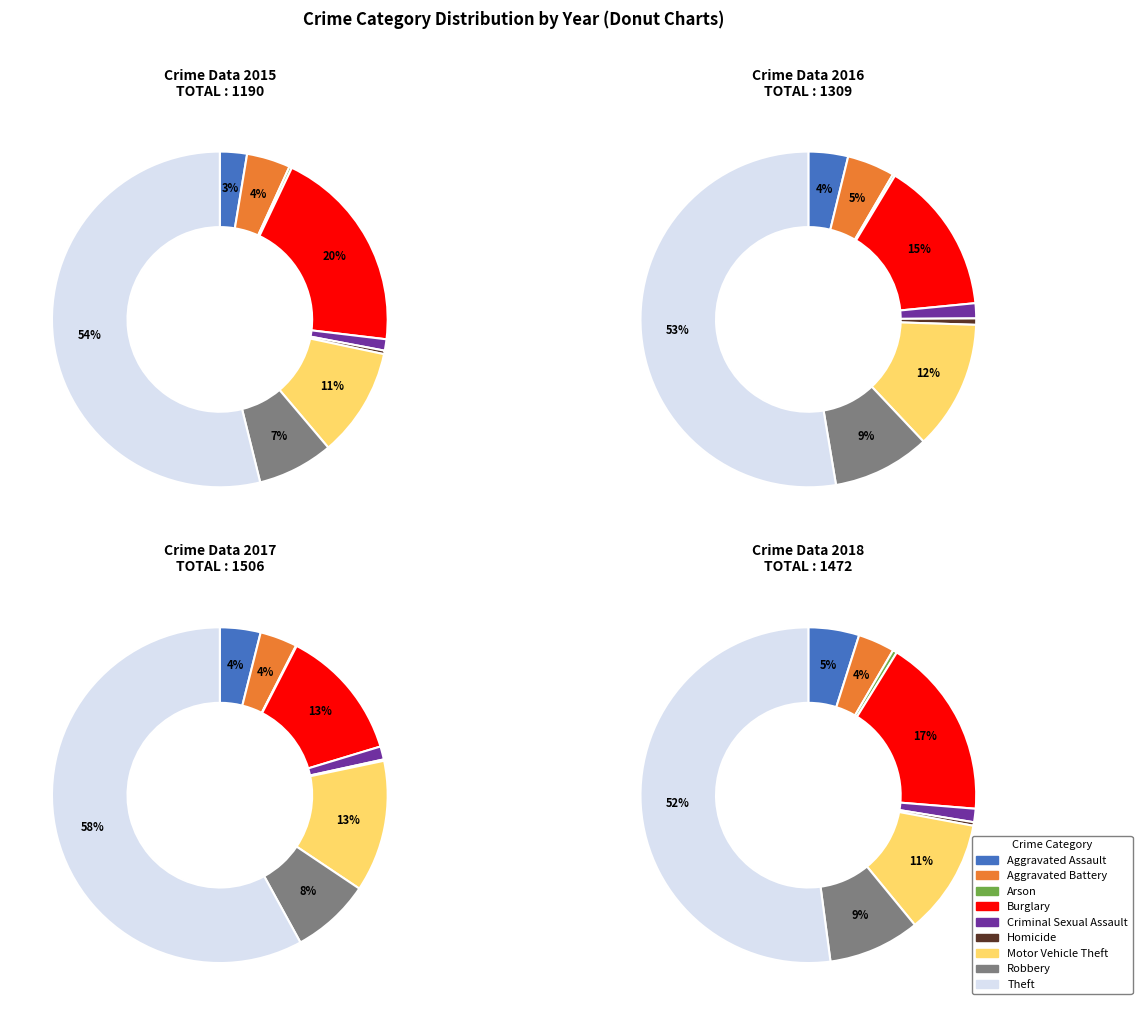

To the nearest percent, what is the average slice percentage?

11%